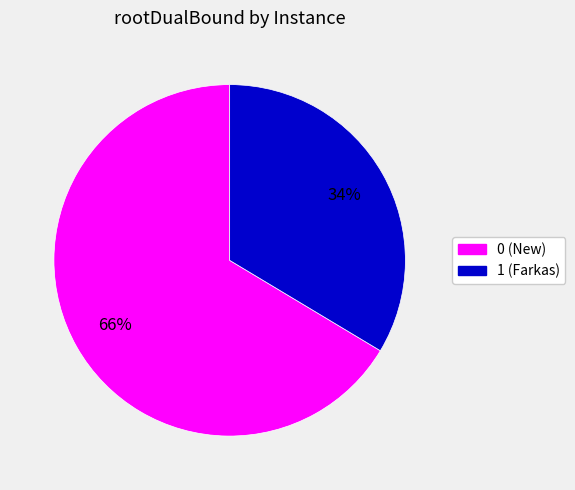

Which category accounts for the majority?

0 (New)